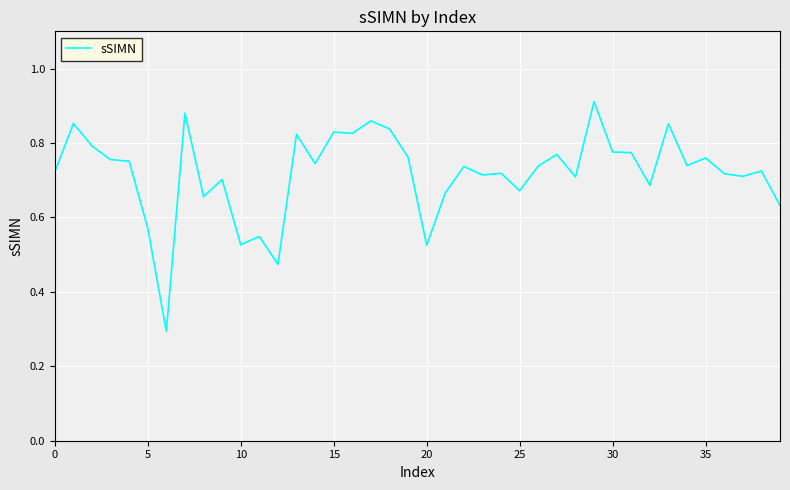

What is the smallest value displayed?

0.3